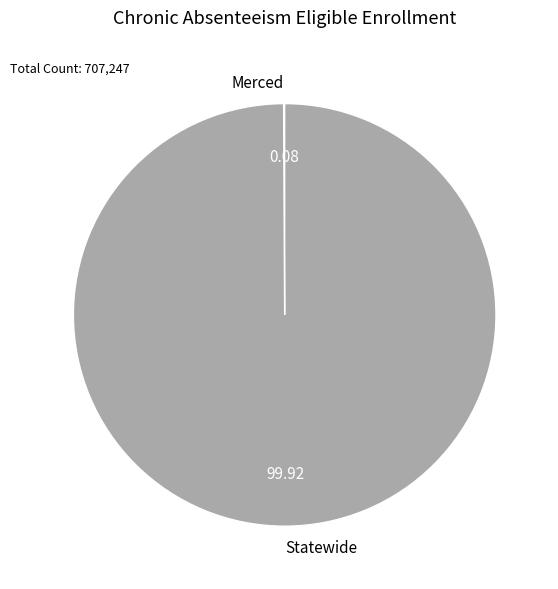

Which slice is the largest?

Statewide